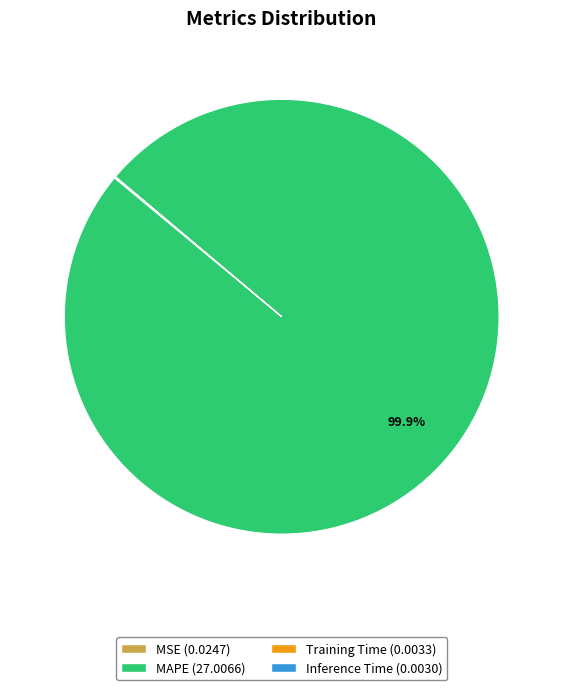

Is there a majority slice in this chart?

Yes